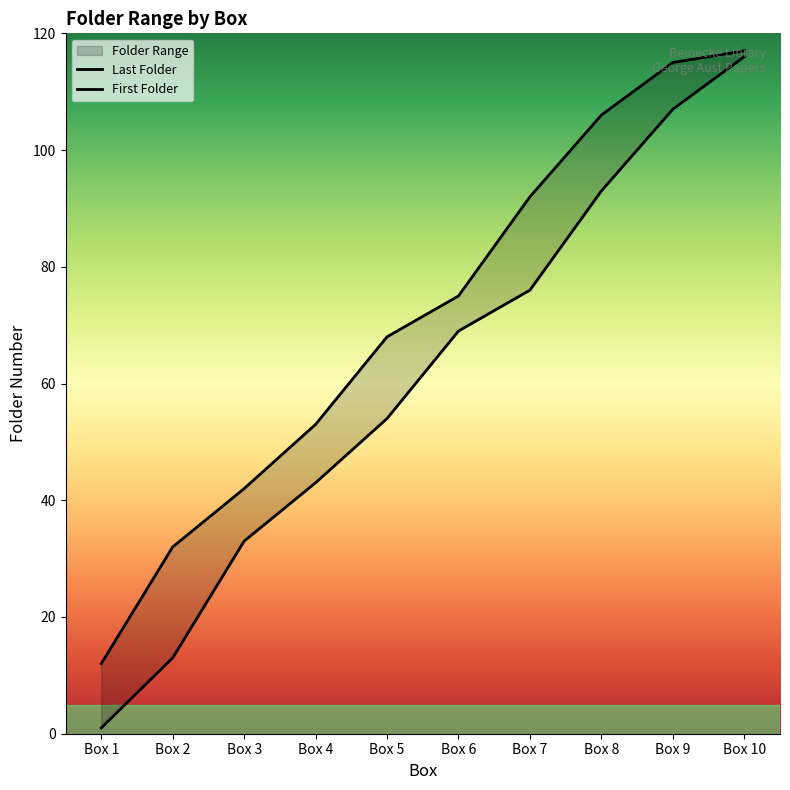

What is the spread (max minus min) of values at Box 3?

9